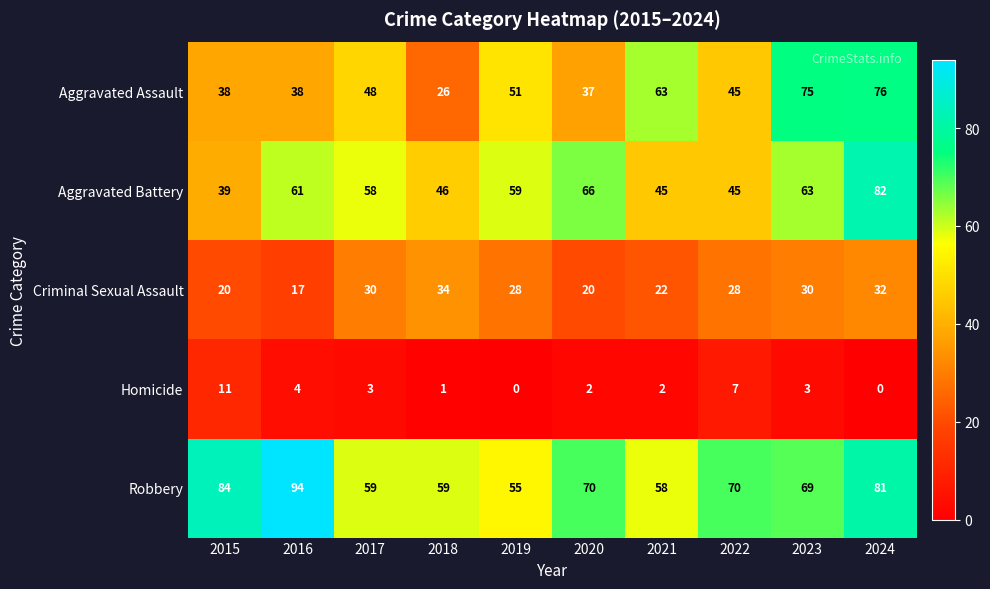

Is it true that Homicide equals 3 at 2023?

True